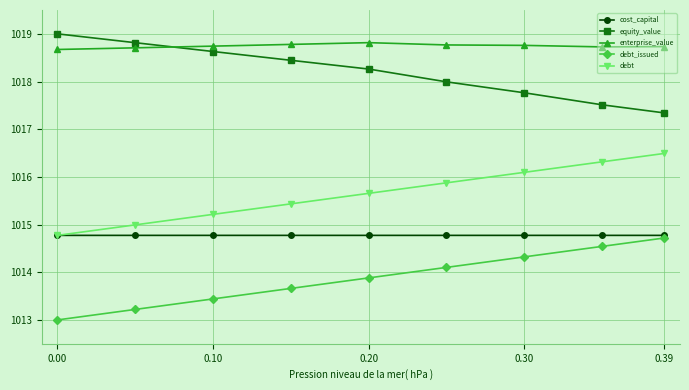

True or false: debt_issued has more than 0 interior local peaks.

False